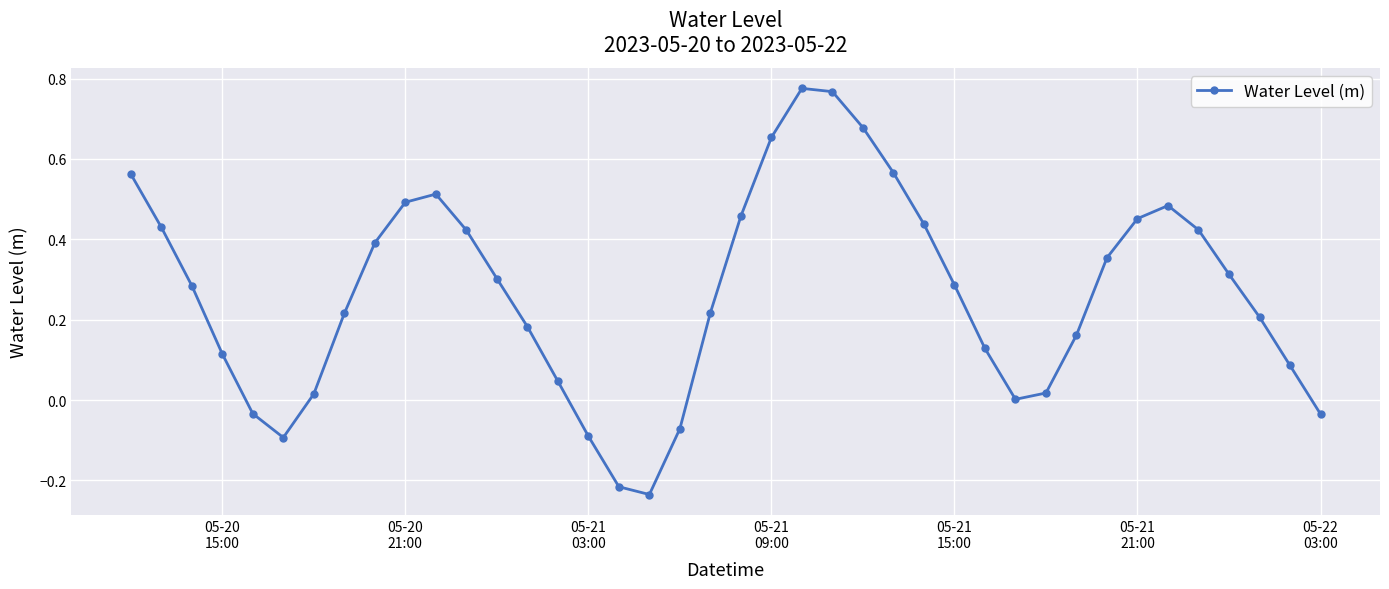

How many interior local valleys (lower than both neighbors) does the data have?

3